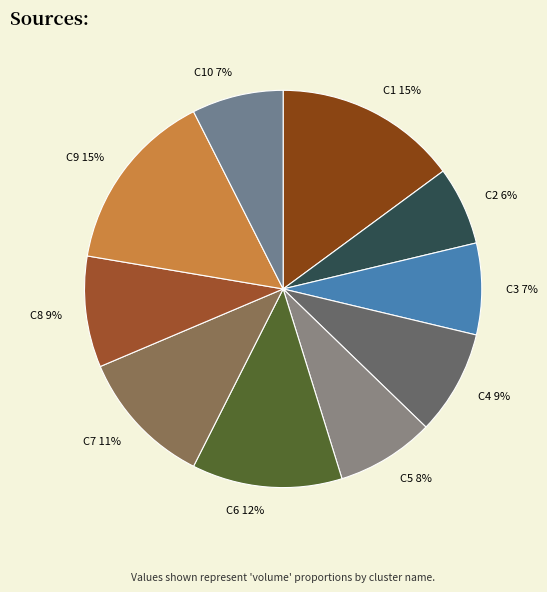

To the nearest percent, what is the average slice percentage?

10%